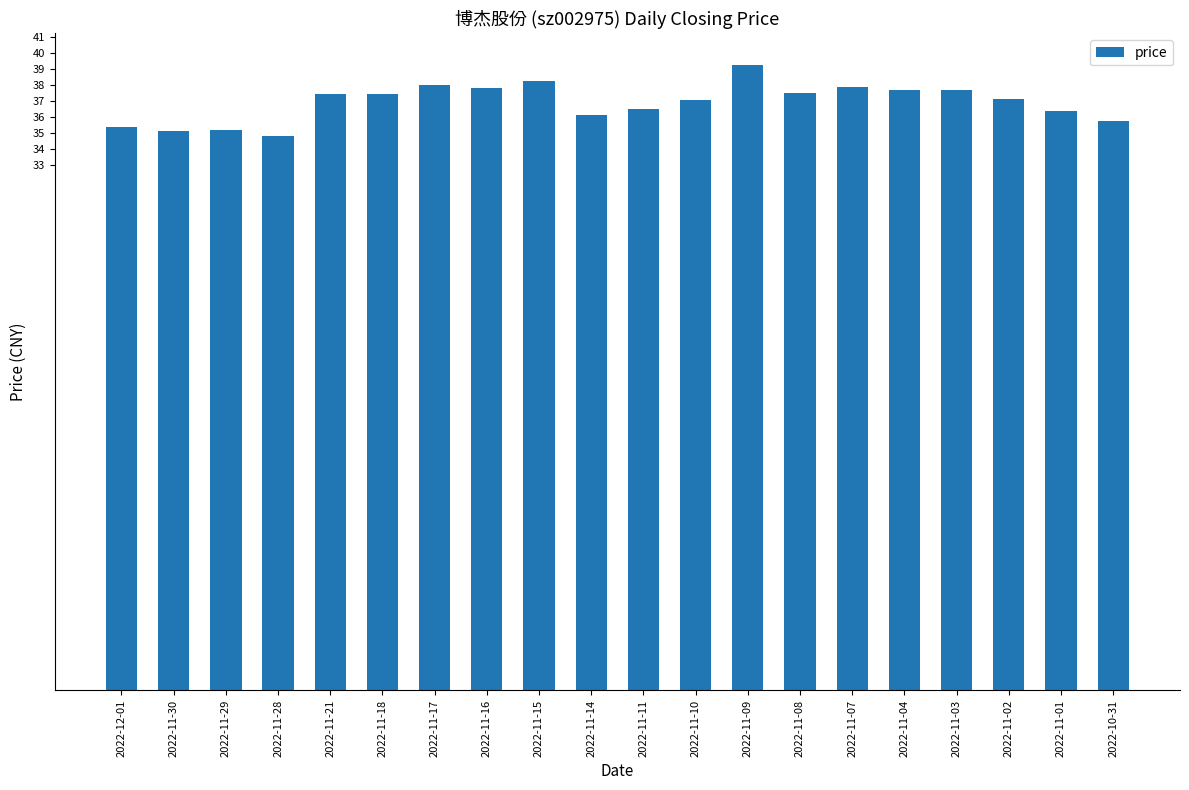

Is it true that the value at 2022-11-09 is 39.3?

True